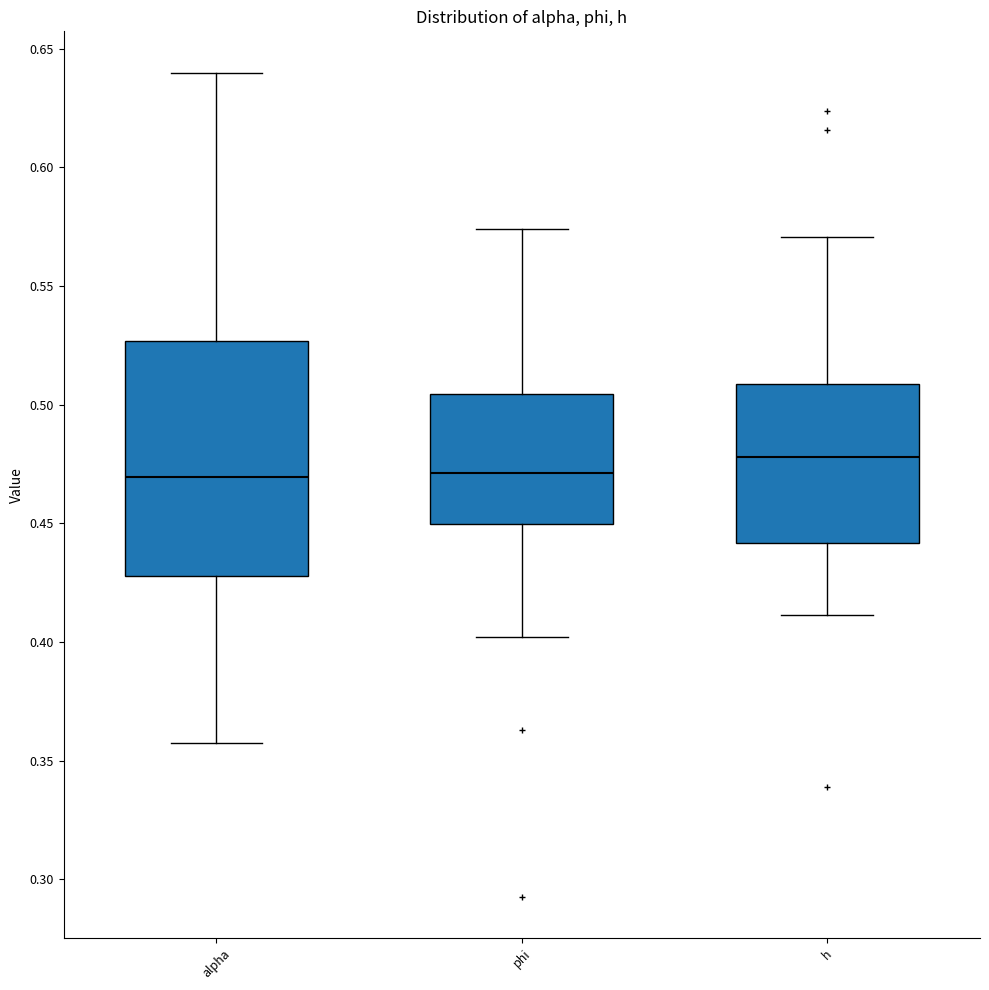

Reading left to right, transcribe this box plot: for each box, give where its median line is, the range the box spans, and where its two whiskers end, as read against the y-axis. The values are not printed on the chart, so give them approximately, as read against the axis.

alpha: median 0.470, box 0.430 to 0.525, whiskers 0.355 to 0.640
phi: median 0.470, box 0.450 to 0.505, whiskers 0.400 to 0.575
h: median 0.480, box 0.440 to 0.510, whiskers 0.410 to 0.570